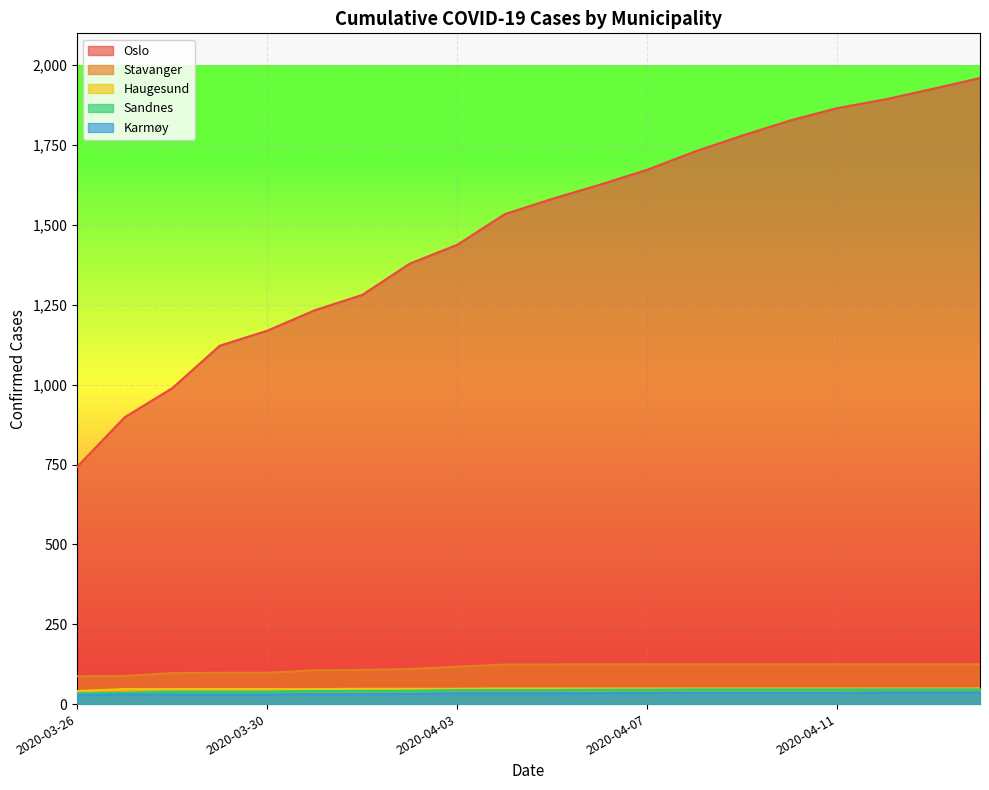

Rank the series at 2020-03-29 from highest to lowest value.

Oslo, Stavanger, Haugesund, Sandnes, Karmøy